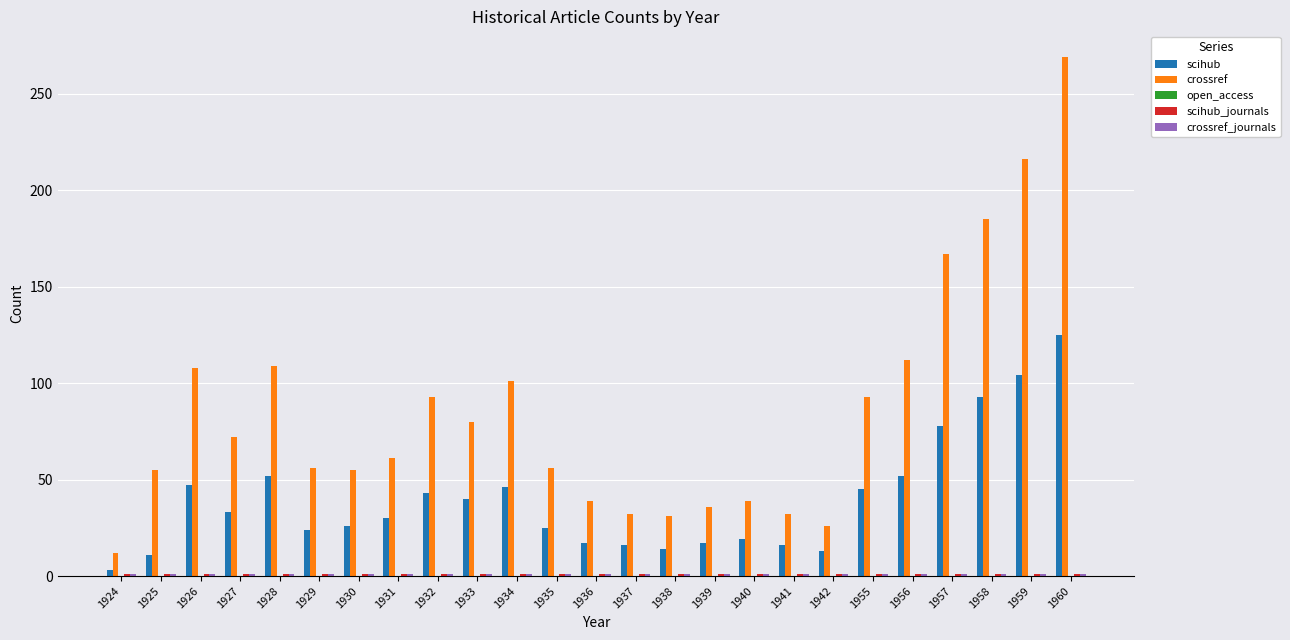

How many categories are shown in the chart?

25